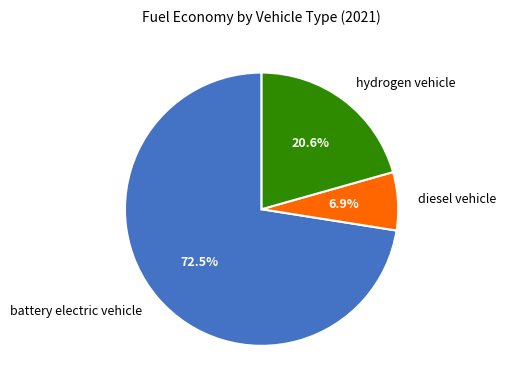

Count the number of slices in the pie.

3